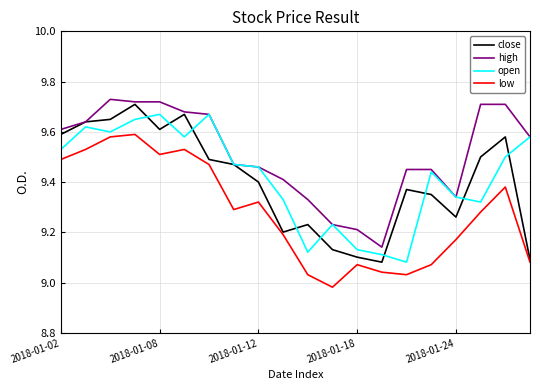

True or false: low and high intersect in this chart.

False